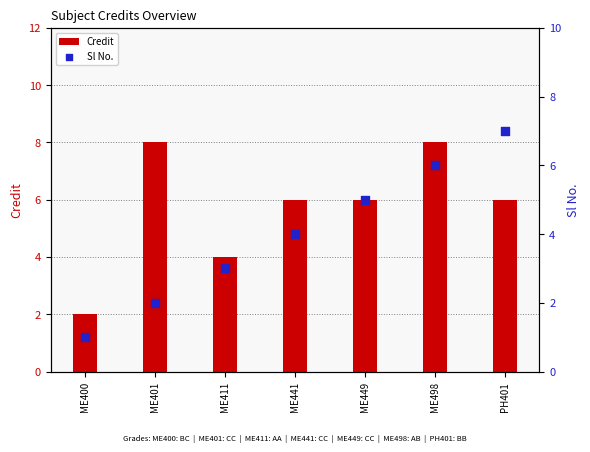

At how many categories does at least one series exceed 6?

3